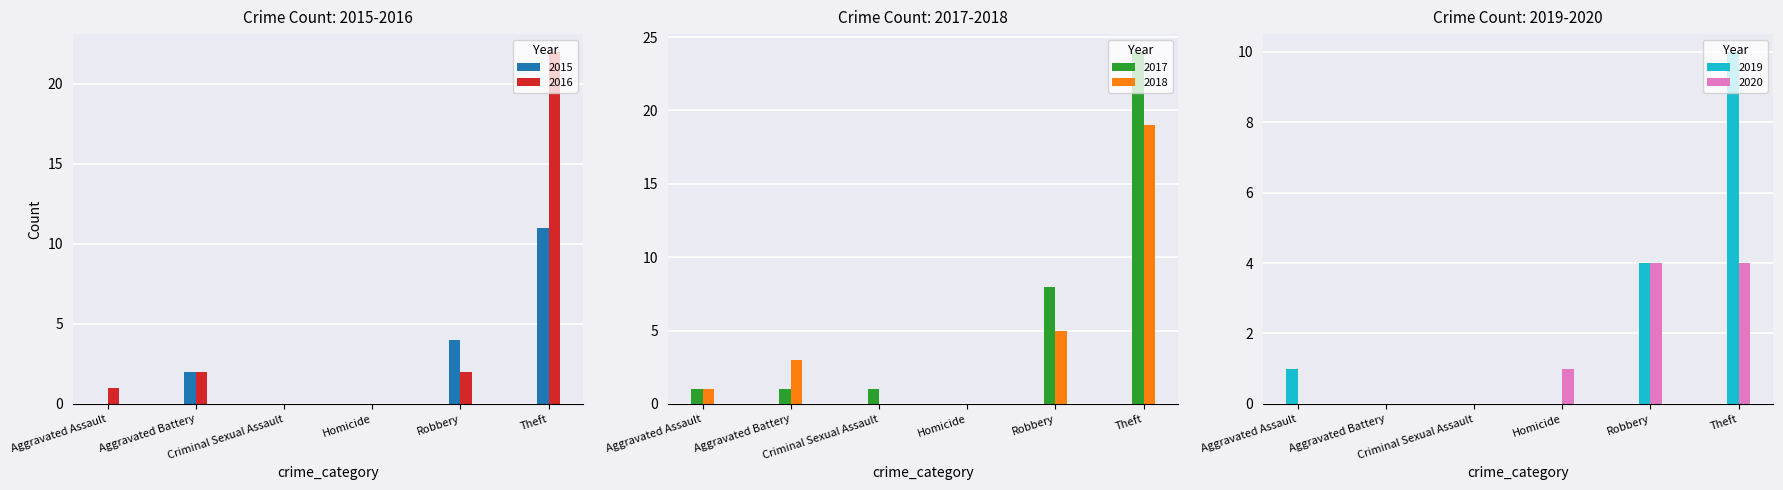

Reading left to right, what are all the values shown in this chart?

2015: 0	2	0	0	4	11
2016: 1	2	0	0	2	22
2017: 1	1	1	0	8	24
2018: 1	3	0	0	5	19
2019: 1	0	0	0	4	10
2020: 0	0	0	1	4	4